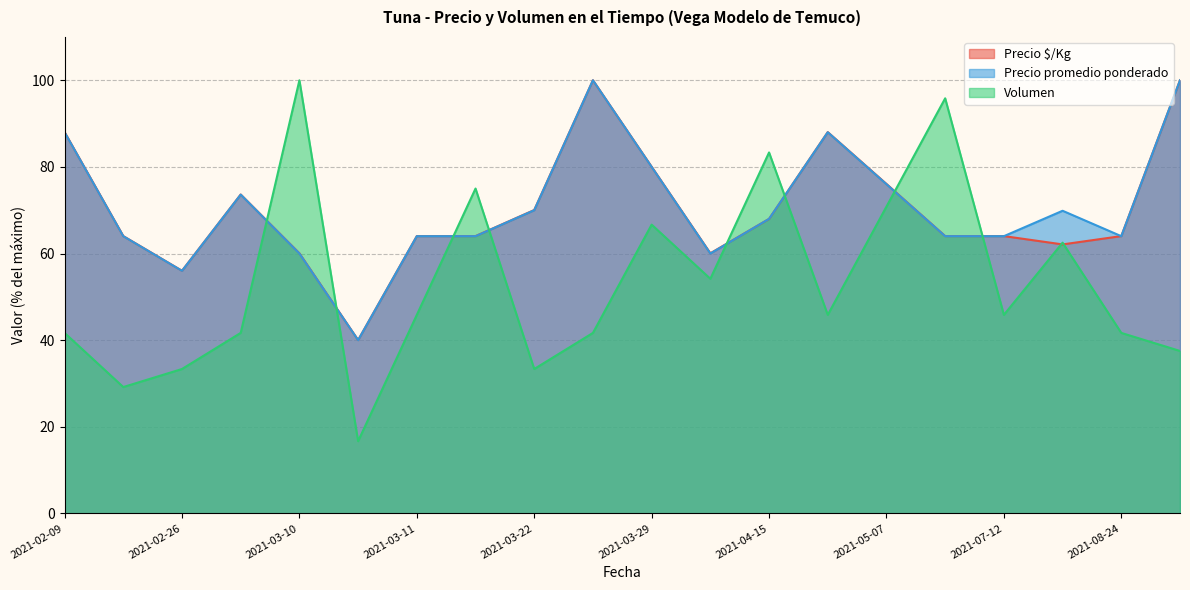

What is the value of the Precio $/Kg point at the 14th from the left?

88.0